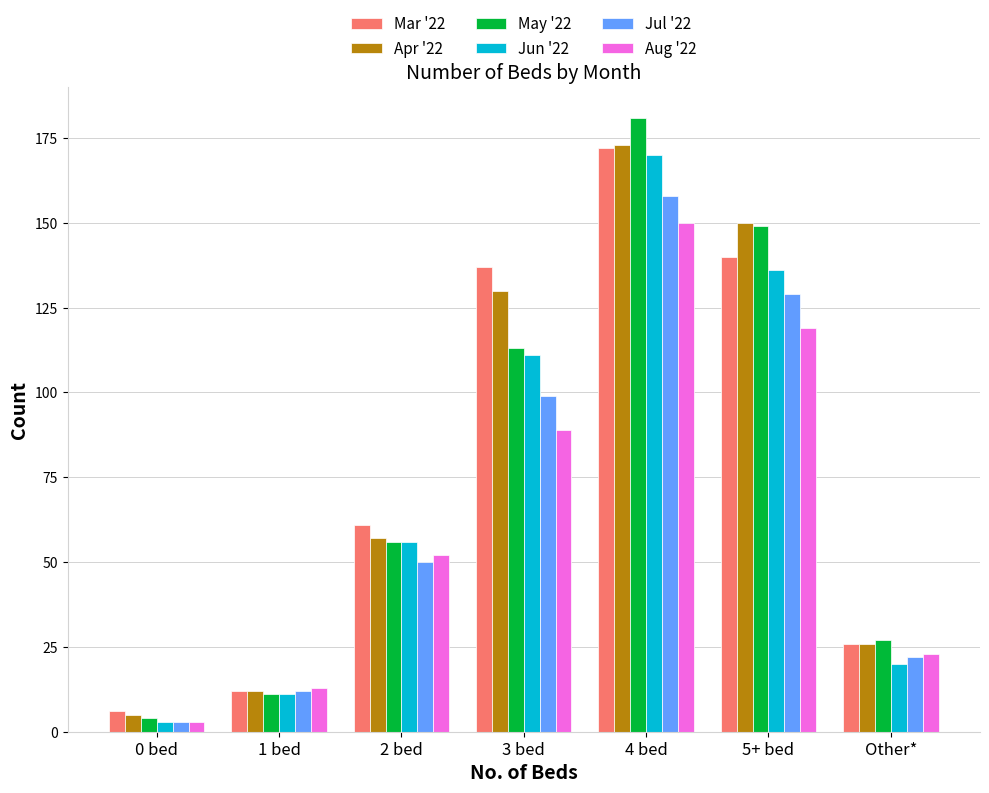

What are all the series names shown in the legend?

Mar '22, Apr '22, May '22, Jun '22, Jul '22, Aug '22